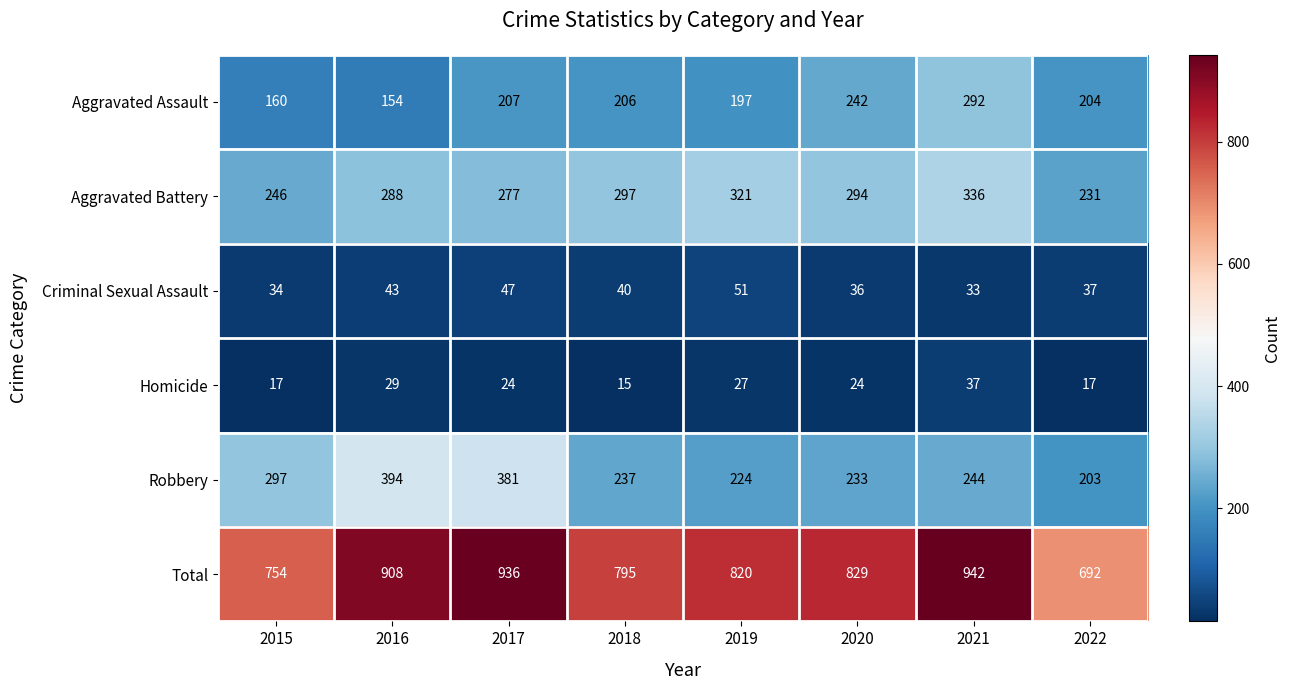

What is the average value of the Homicide series?

24